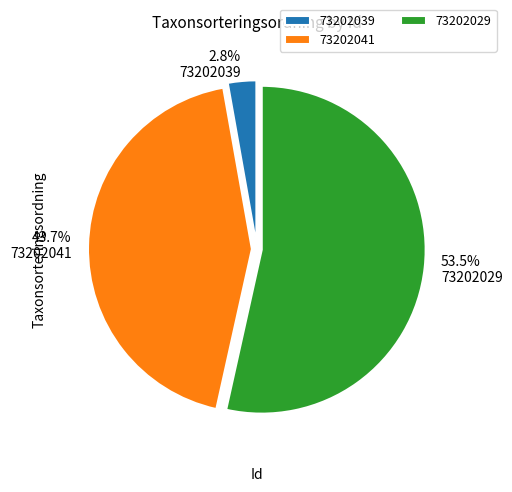

What is the total percentage of 73202041 and 73202029?

97.2%